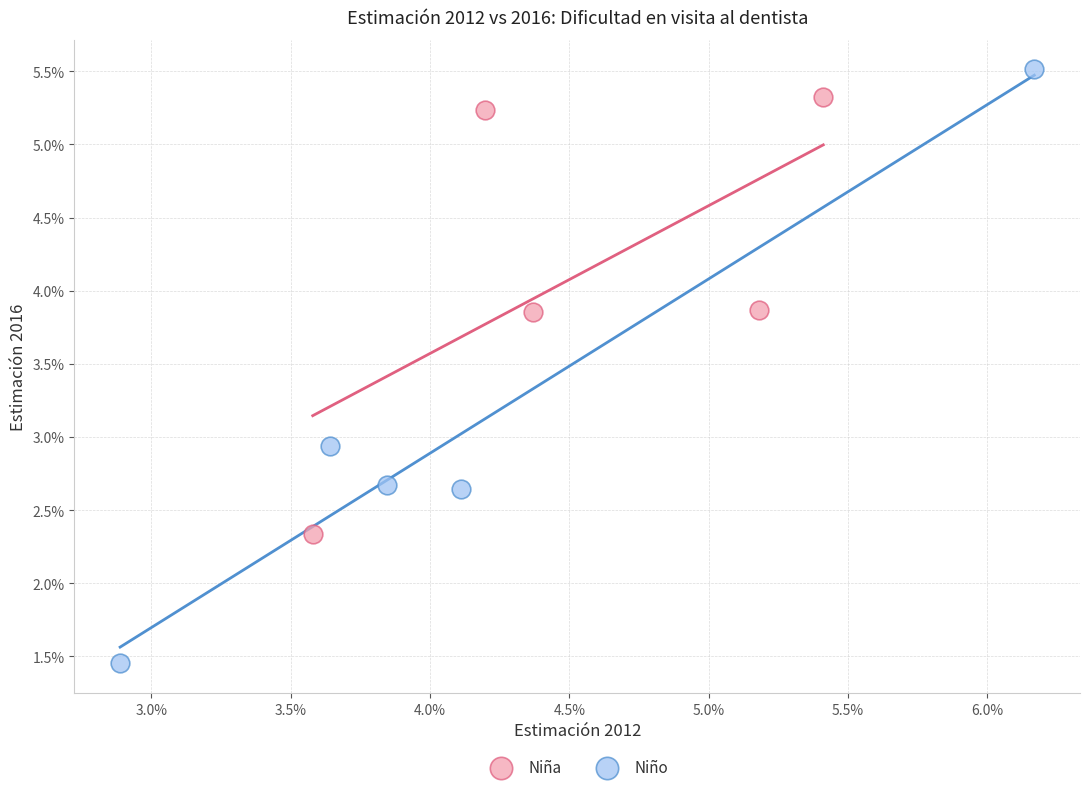

Which series has the largest Y range (max minus min)?

Niño